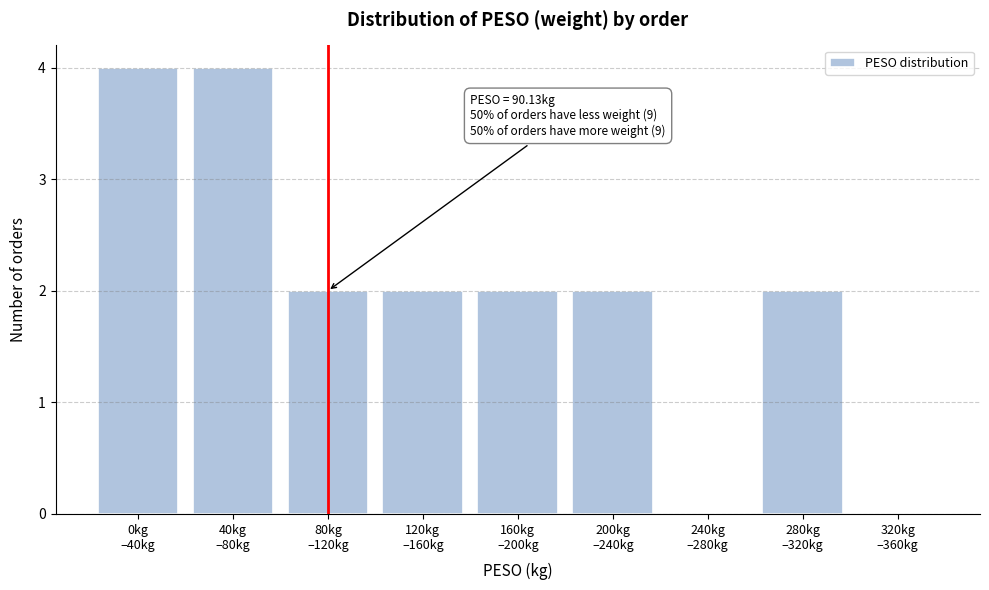

Count the number of data series in this chart.

1